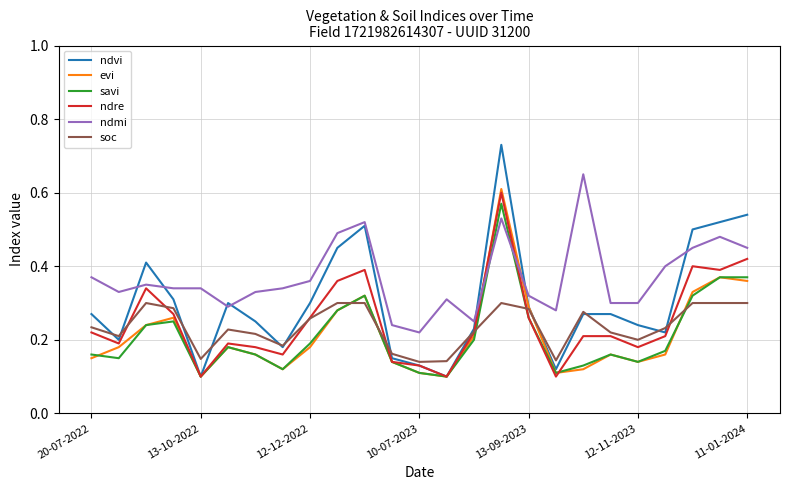

Which series has the largest range (max minus min)?

ndvi